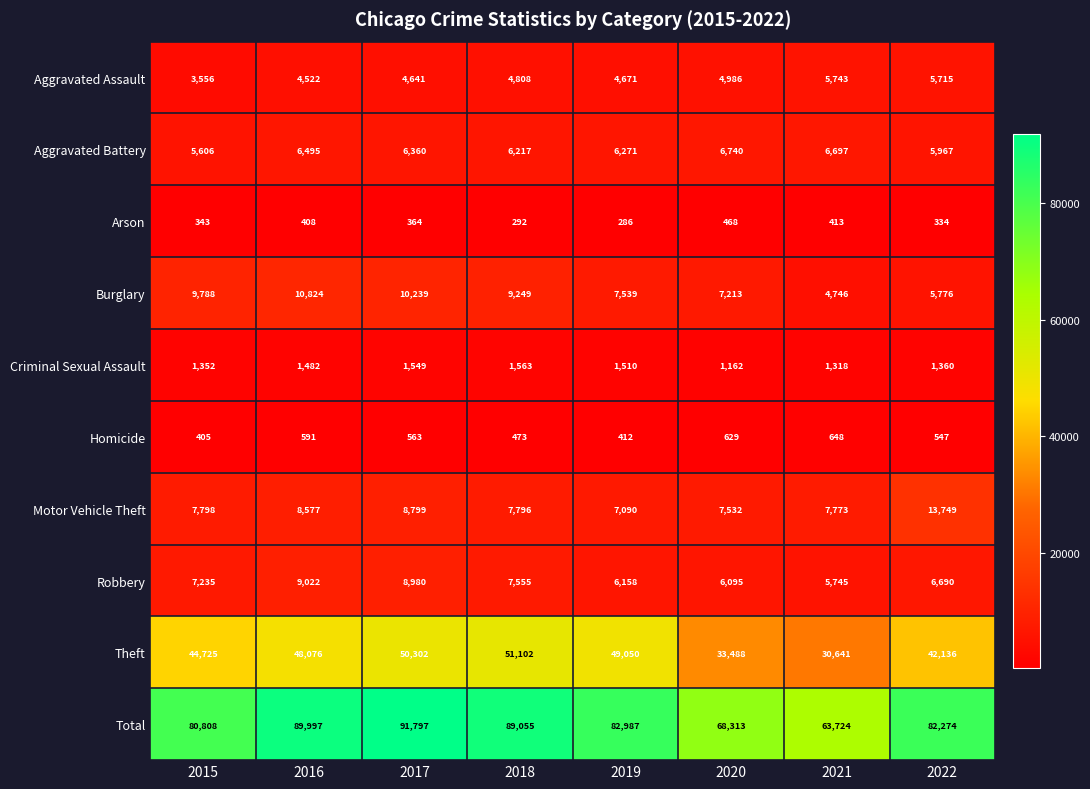

True or false: Motor Vehicle Theft has a value of 8799 at 2017.

True